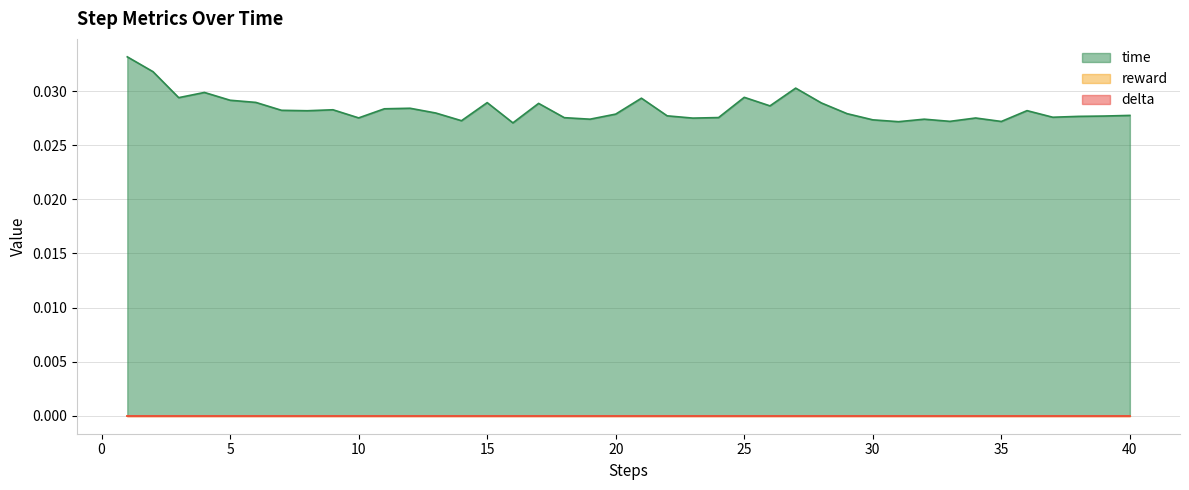

How many time values are between 0 and 1?

40